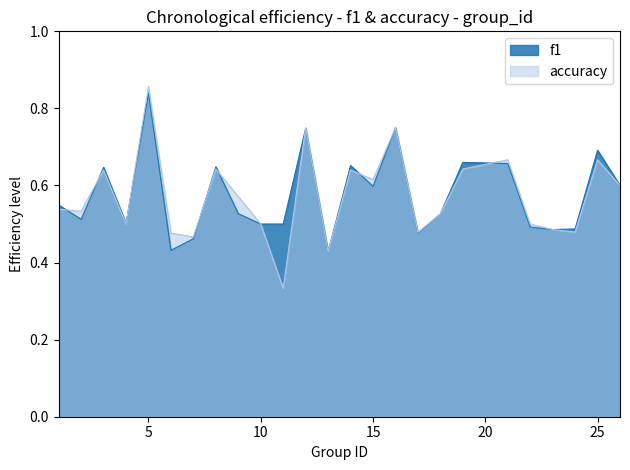

Which series ends up on top after the final intersection of f1 and accuracy?

accuracy